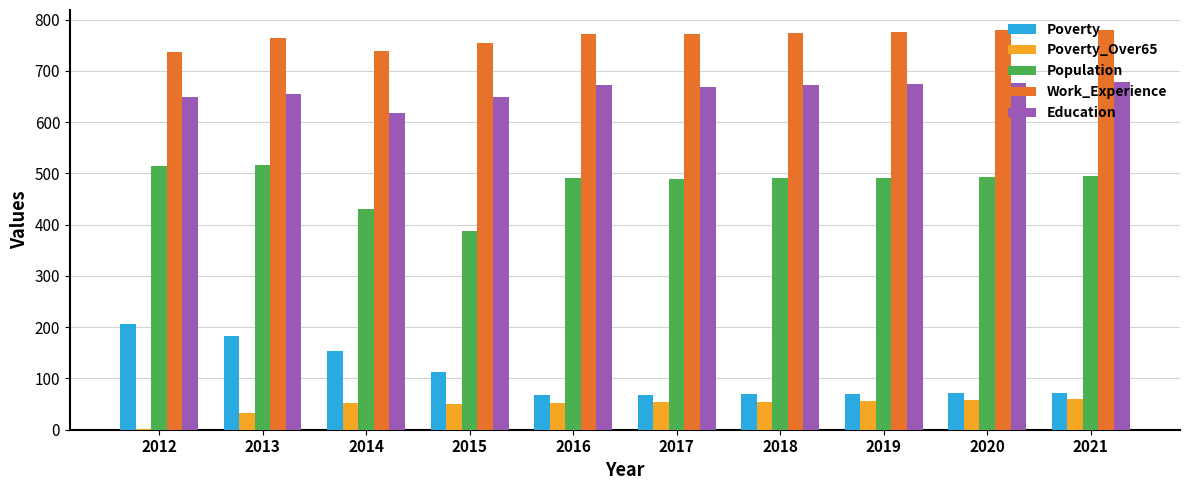

What are all the series names shown in the legend?

Poverty, Poverty_Over65, Population, Work_Experience, Education